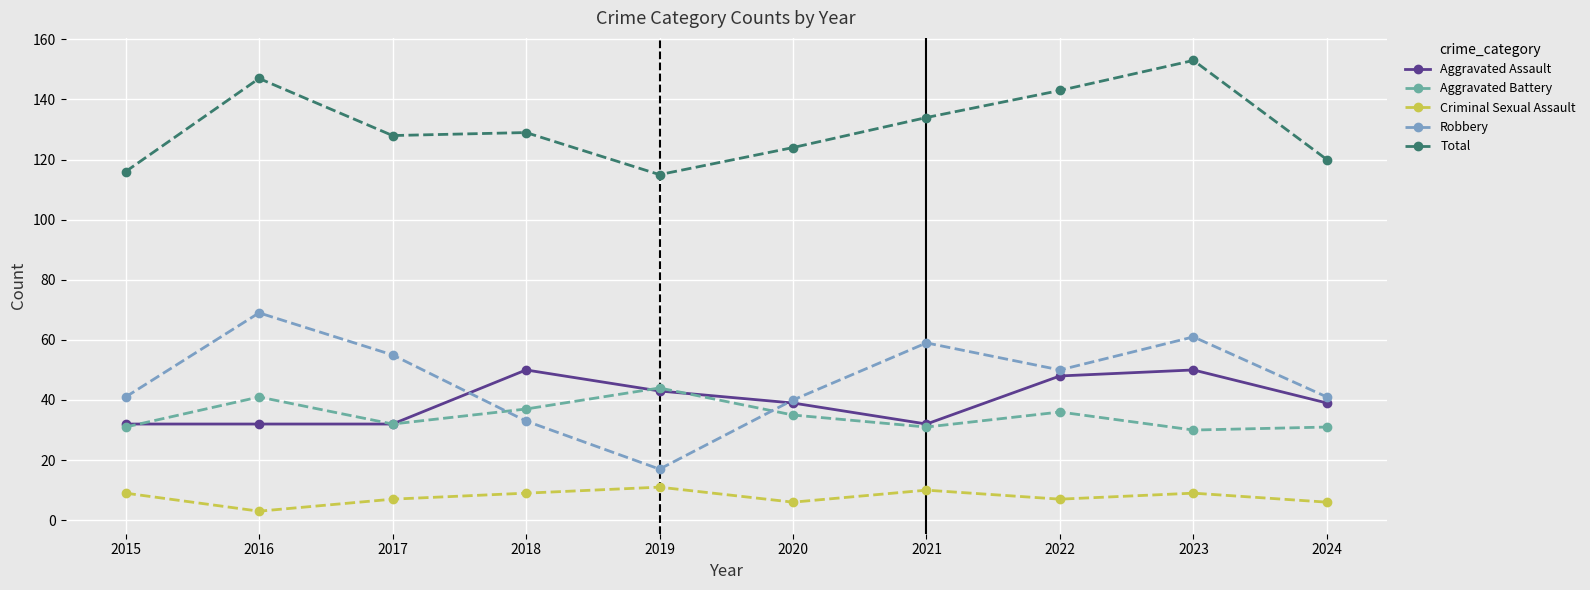

True or false: Criminal Sexual Assault and Total cross at least once.

False